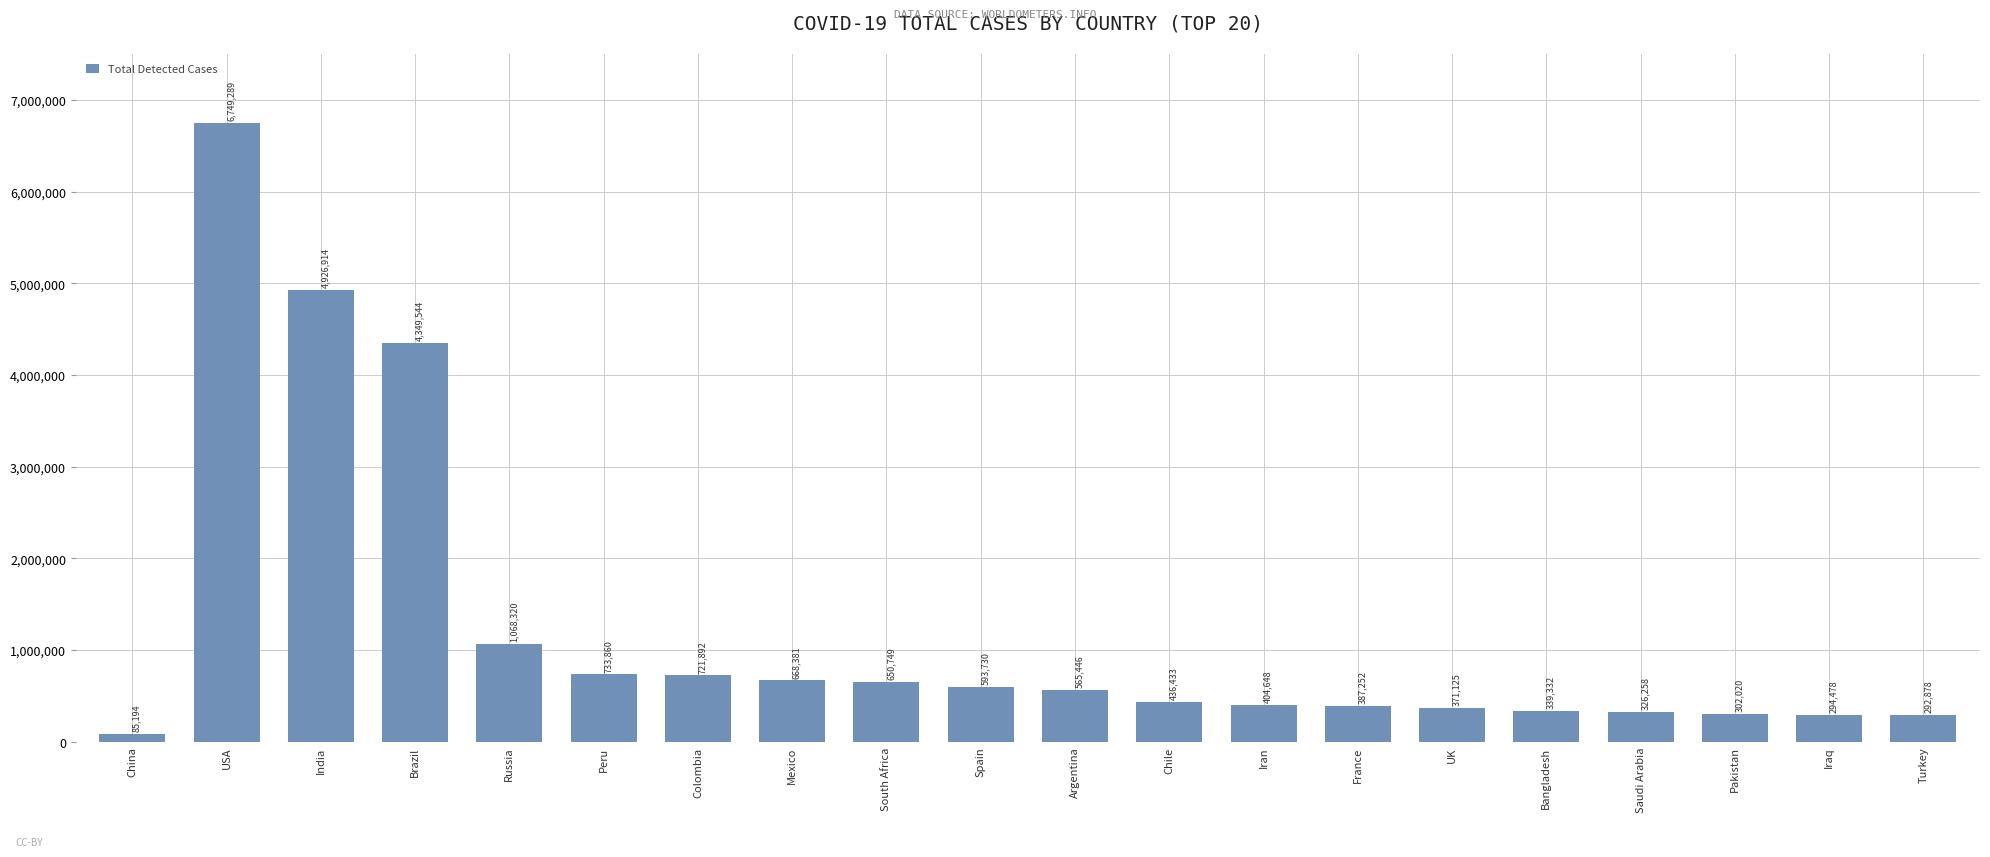

Which category has the highest value across all series?

USA